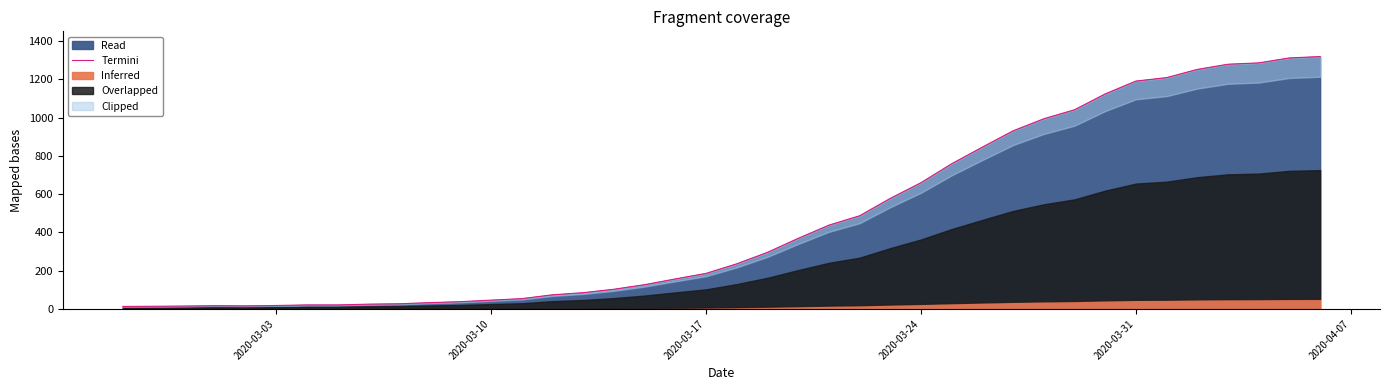

What is the highest value of the Read series?

1319